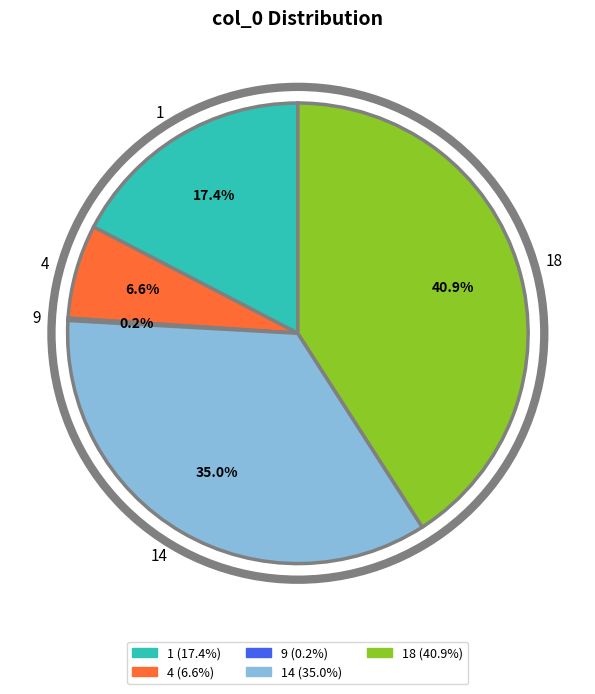

Which category has the biggest portion of the pie?

18